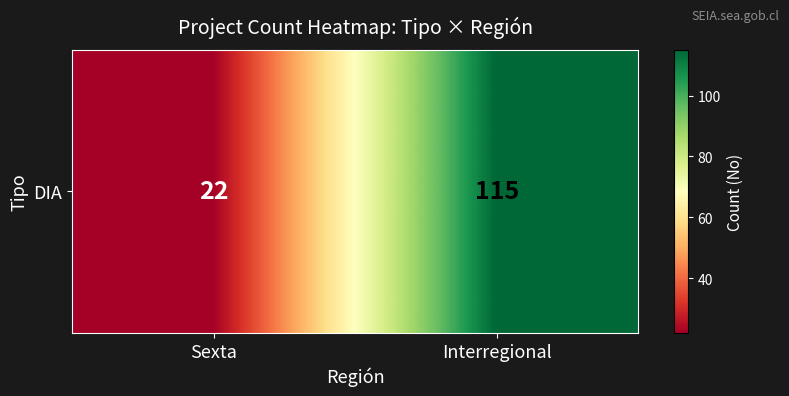

Approximately how many times larger is the value at Interregional compared to Sexta?

5.2